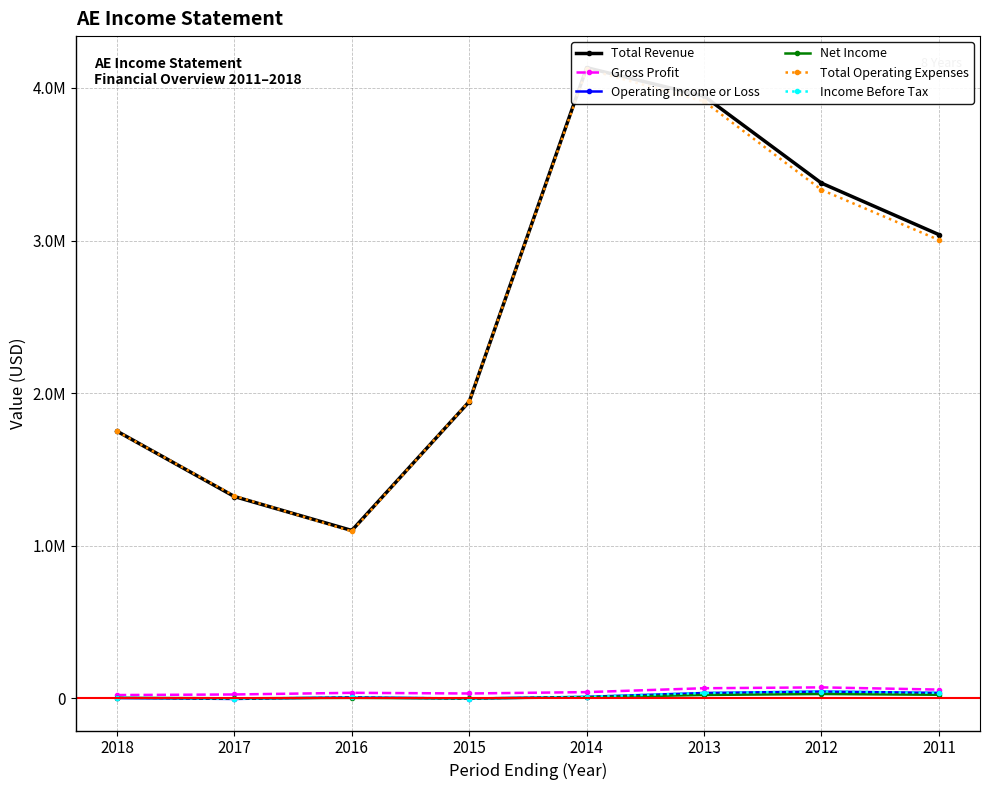

Reading left to right, extract all data points from this chart.

Total Revenue: 2018=1750200	2017=1322100	2016=1099500	2015=1944300	2014=4132800	2013=3946000	2012=3376100	2011=3038700
Gross Profit: 2018=21000	2017=24800	2016=35600	2015=31300	2014=40200	2013=65700	2012=71300	2011=56800
Operating Income or Loss: 2018=1400	2017=-4500	2016=6100	2015=-2400	2014=9500	2013=34400	2012=44000	2011=35200
Net Income: 2018=2900	2017=-500	2016=2500	2015=-1300	2014=6500	2013=21600	2012=27800	2011=22900
Total Operating Expenses: 2018=1748800	2017=1326600	2016=1093500	2015=1946600	2014=4123300	2013=3911600	2012=3332100	2011=3003500
Income Before Tax: 2018=3500	2017=-3400	2016=6600	2015=-2000	2014=9800	2013=34600	2012=44100	2011=35400